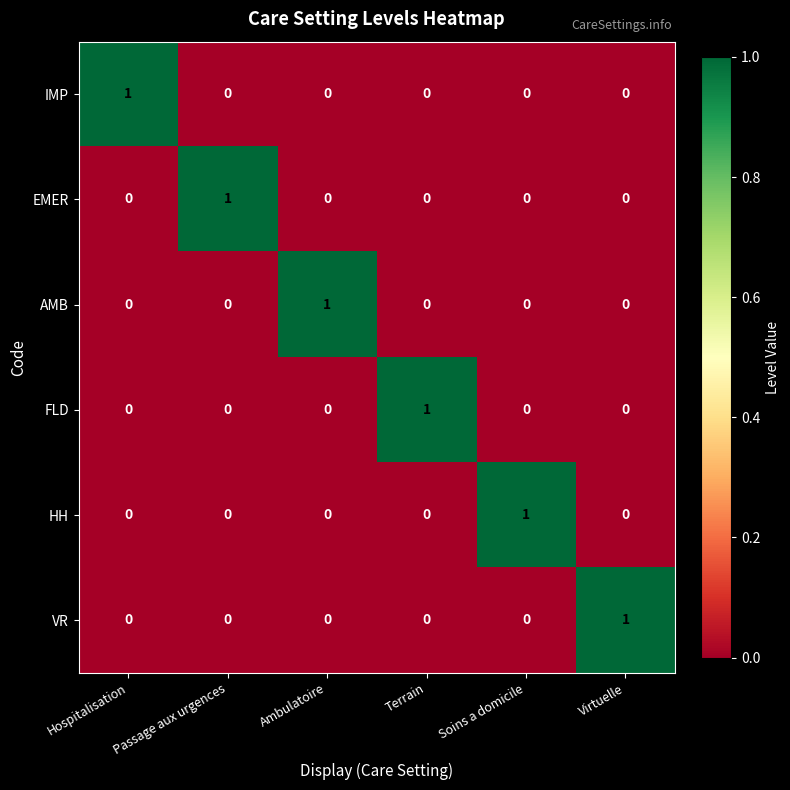

Count the VR values in the range 0 to 1.

6